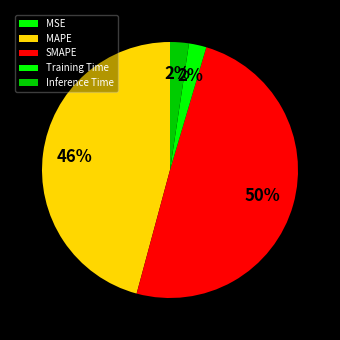

Which slice is the smallest?

MSE